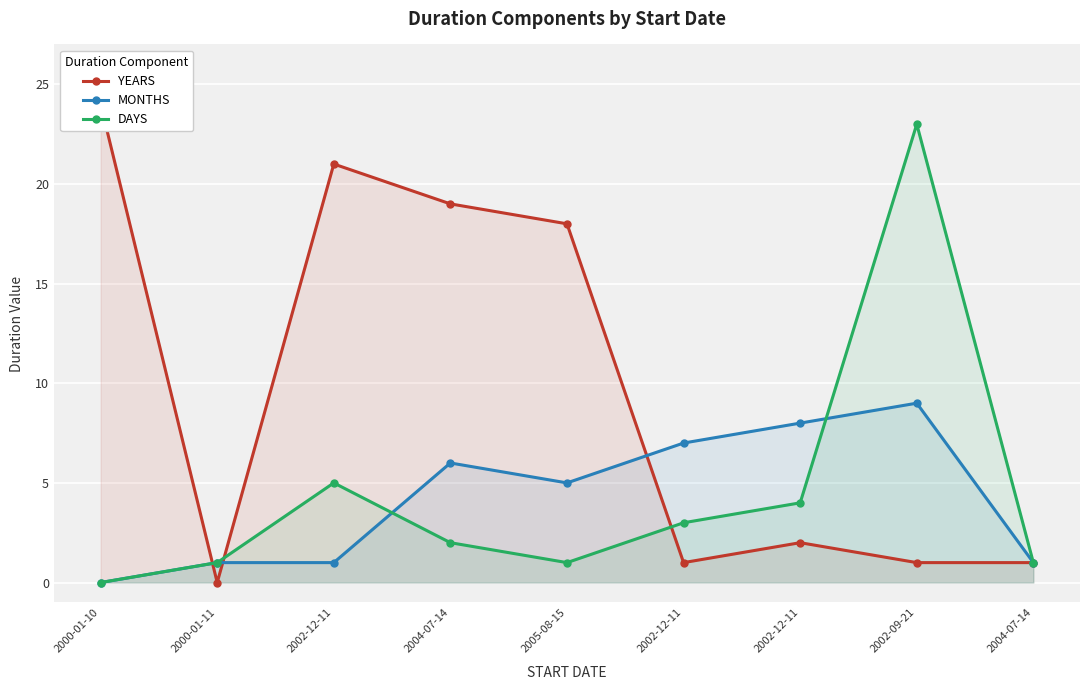

At how many categories does at least one series exceed 6?

7